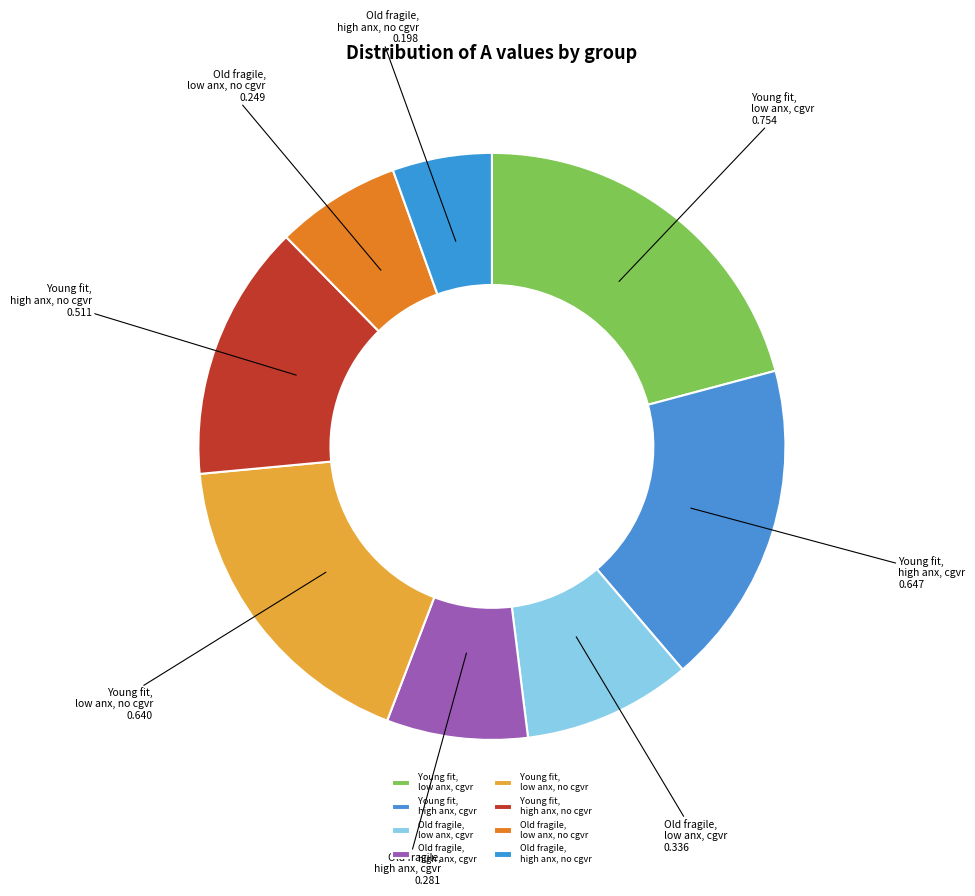

Rank the categories by value from highest to lowest.

Young fit, low anxiety, caregiver, Young fit, high anxiety, caregiver, Young fit, low anxiety, no caregiver, Young fit, high anxiety, no caregiver, Old fragile, low anxiety, caregiver, Old fragile, high anxiety, caregiver, Old fragile, low anxiety, no caregiver, Old fragile, high anxiety, no caregiver